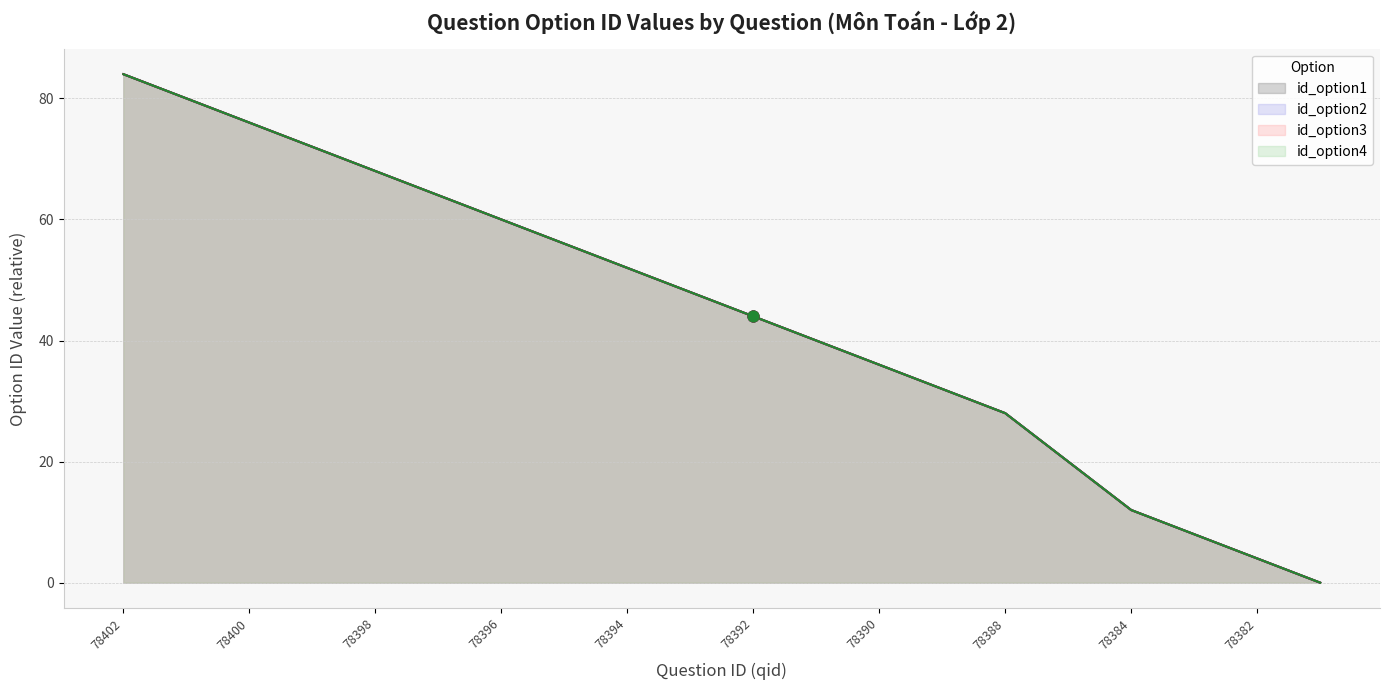

Which series has the largest Y range (max minus min)?

id_option1